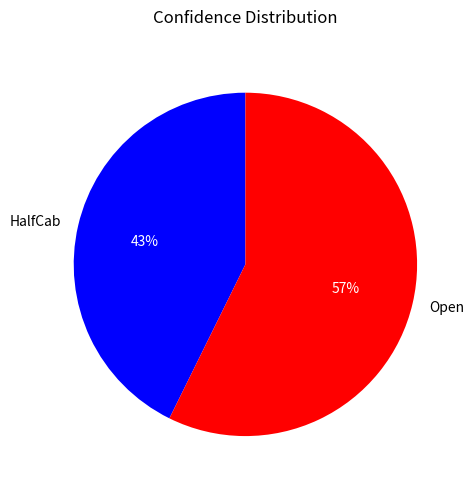

Which has a higher value, HalfCab or Open?

Open